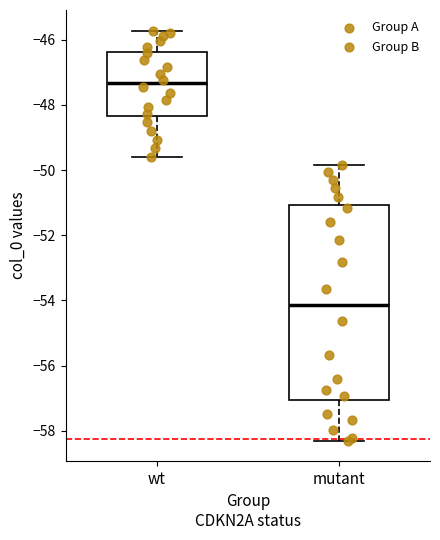

Which box has the lowest median line?

mutant